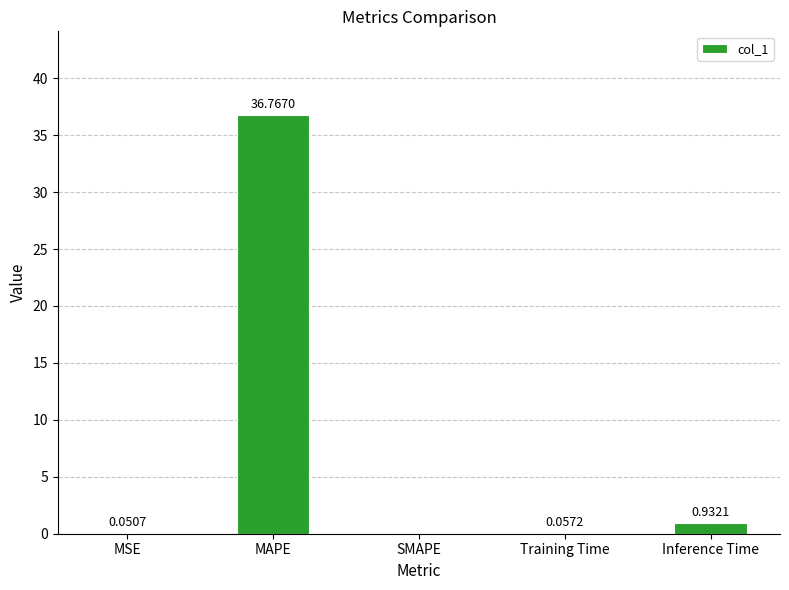

What is the sum of all values?

37.8